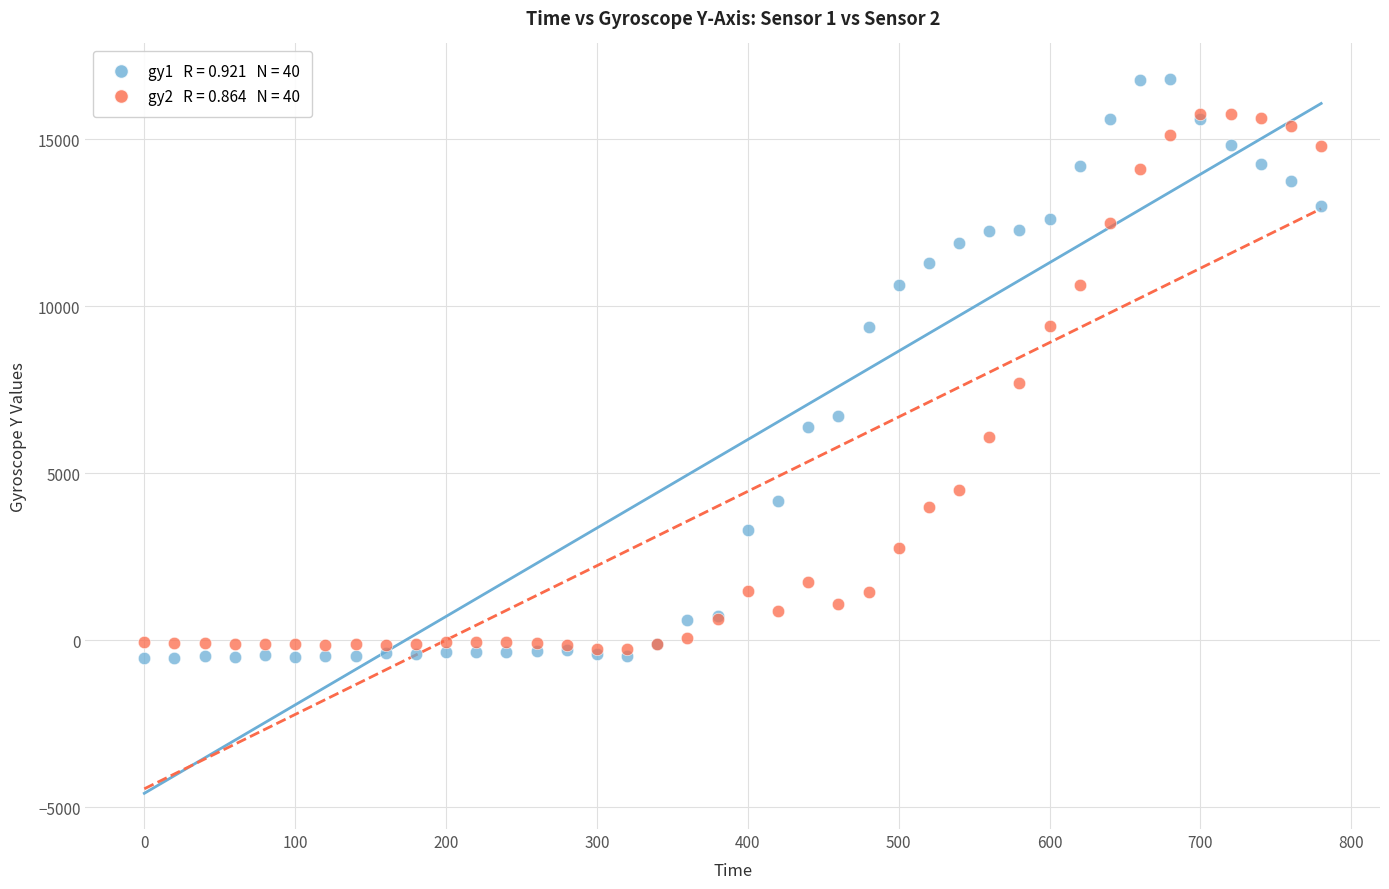

Across all series, what Y value is closest to 8138?

7688